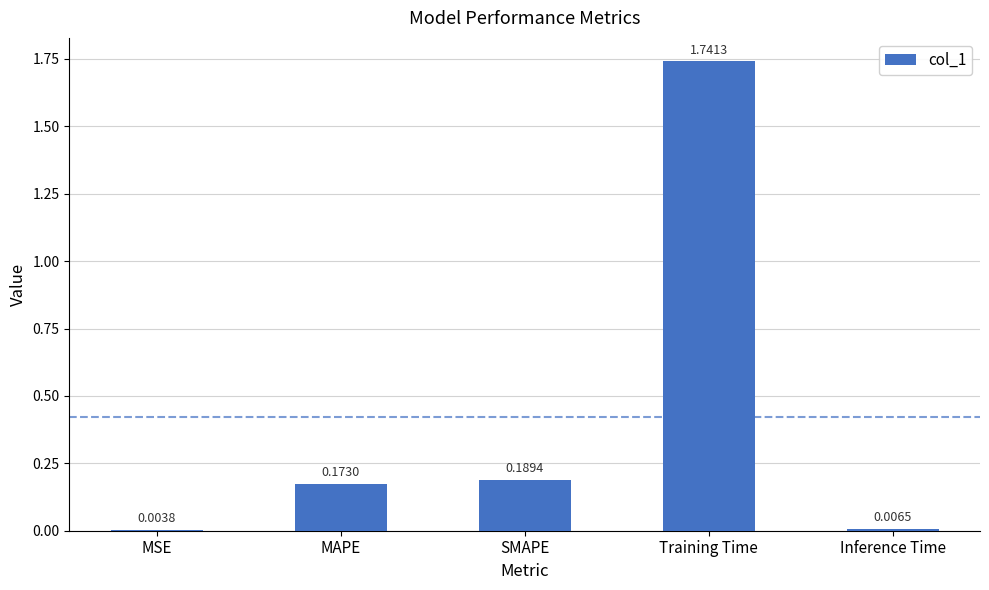

What is the sum of all values?

2.1